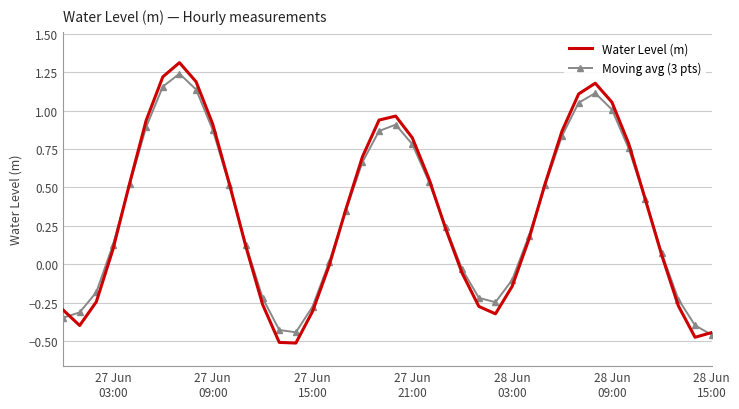

Which series has the widest spread of values?

Water Level (m)